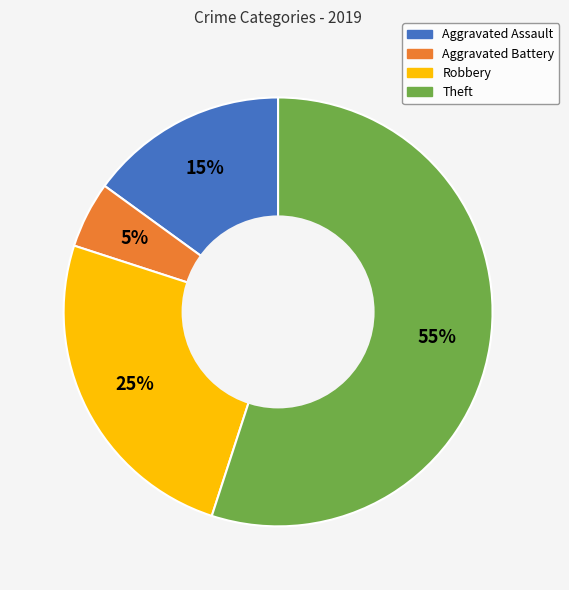

Which category has the biggest portion of the pie?

Theft